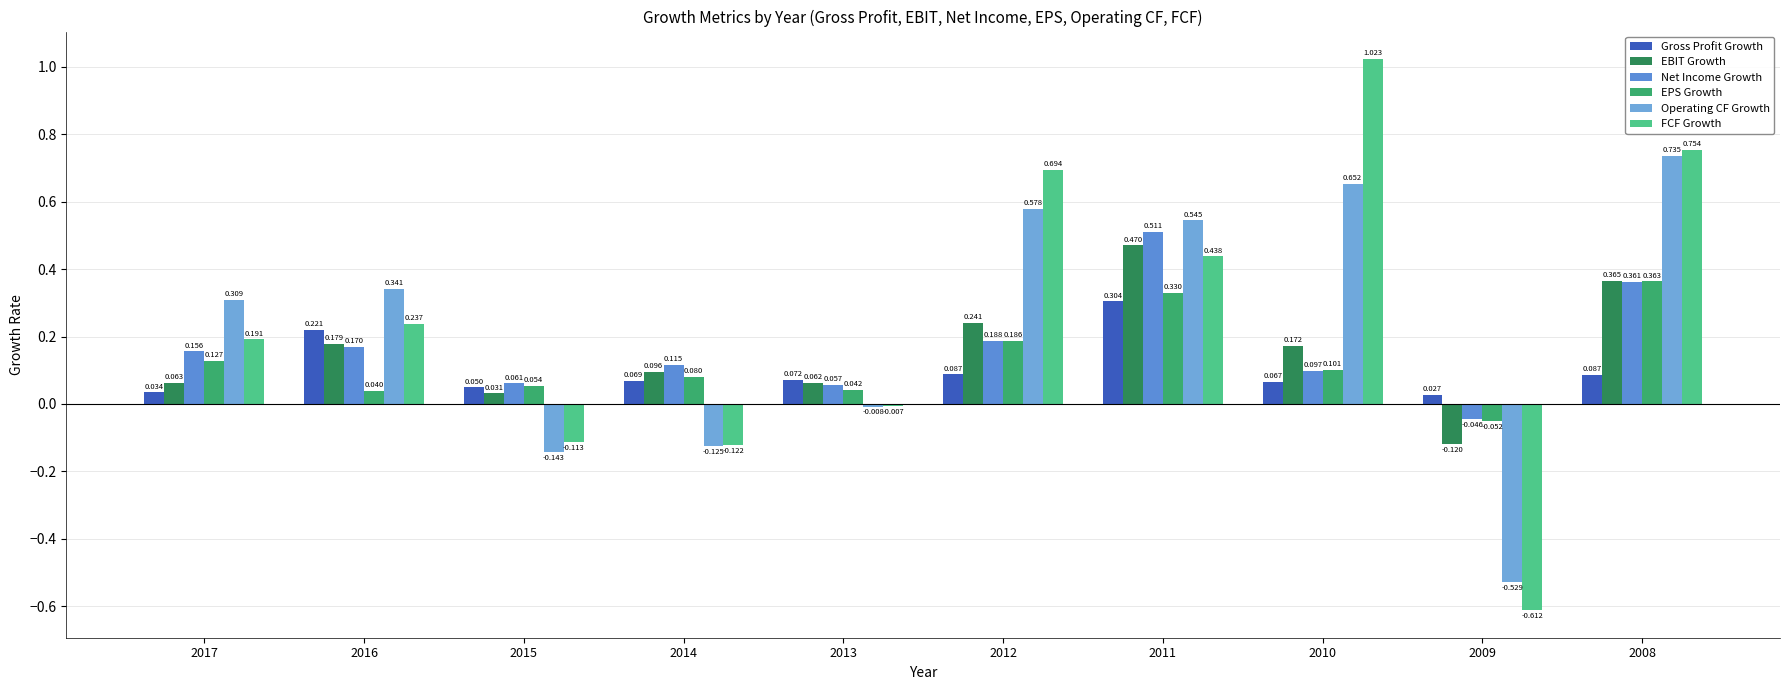

Between 2012 and 2014, which is larger?

2012